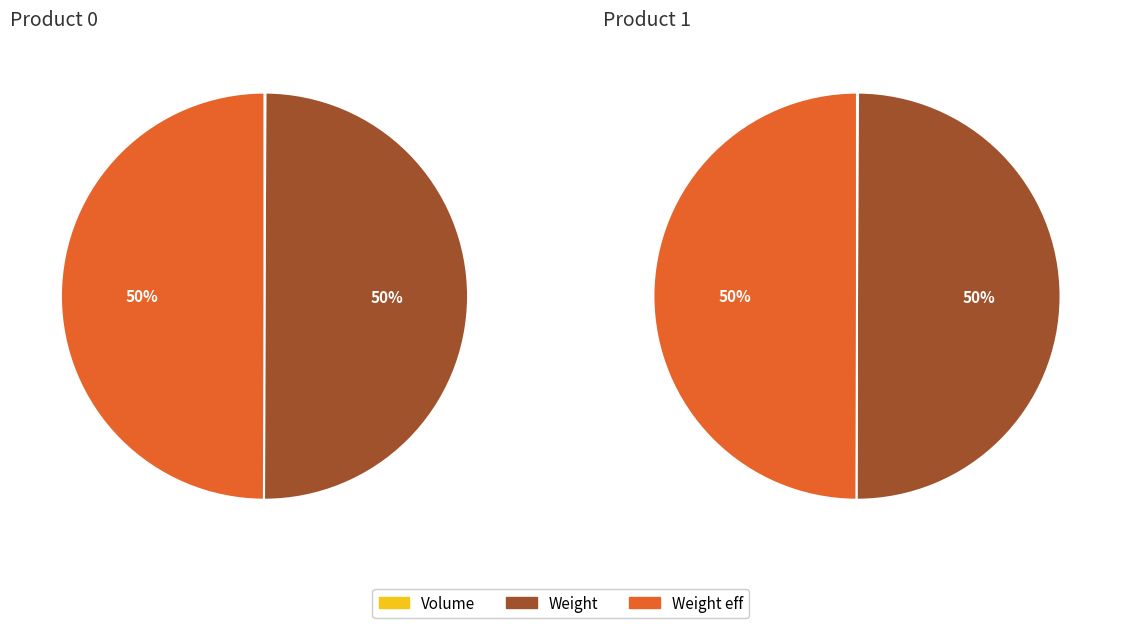

Between 0 and 1, which series saw the biggest shift?

Volume